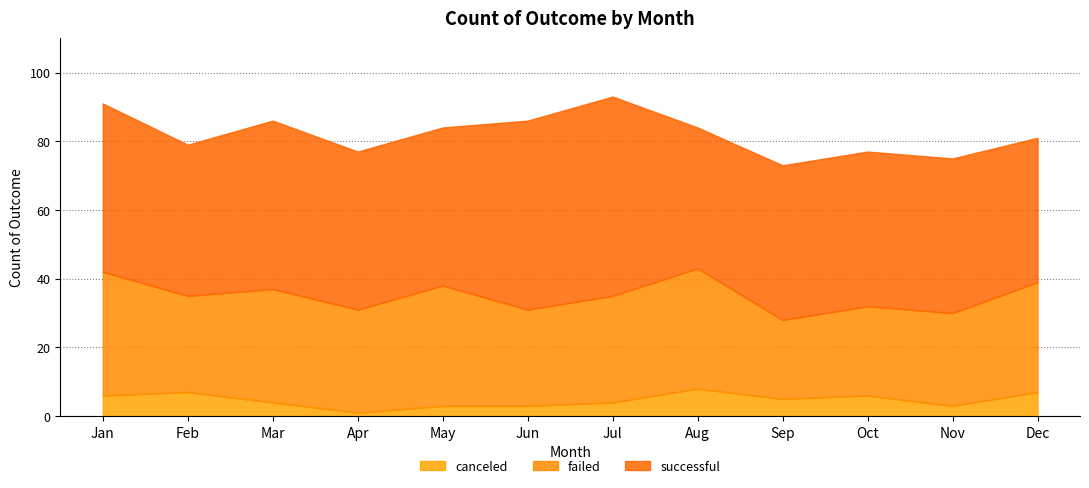

In successful, how many points are lower than both neighbors (excluding endpoints)?

2